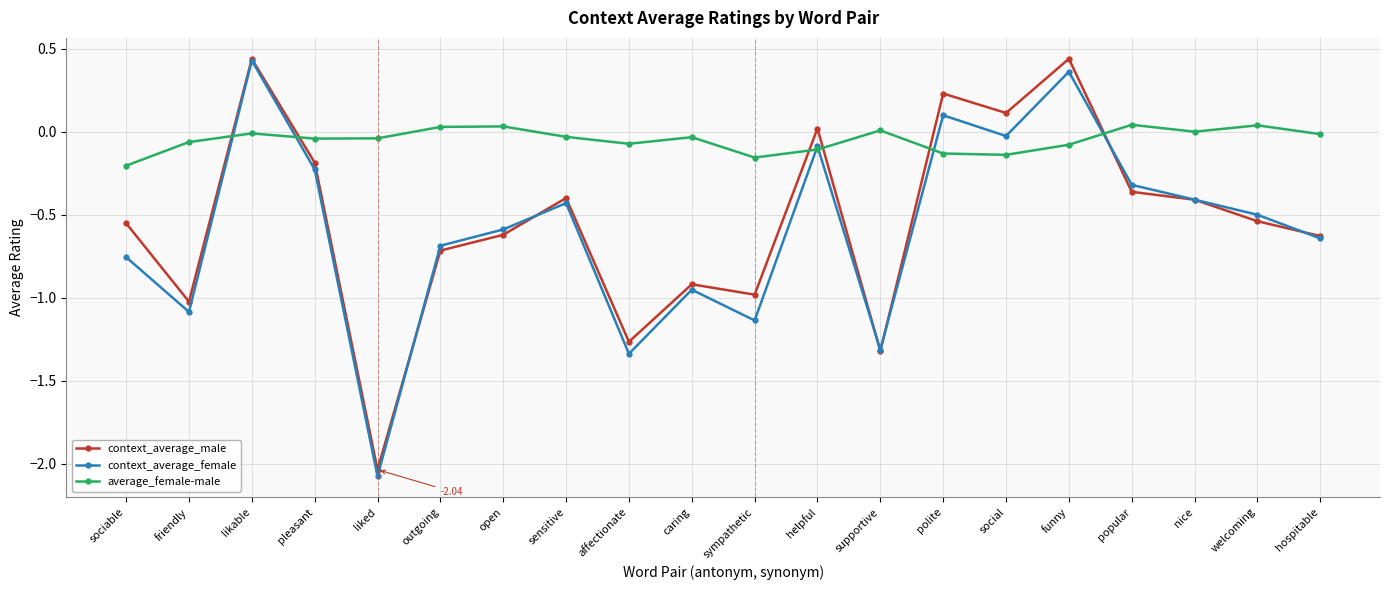

How many distinct data groups are displayed?

3